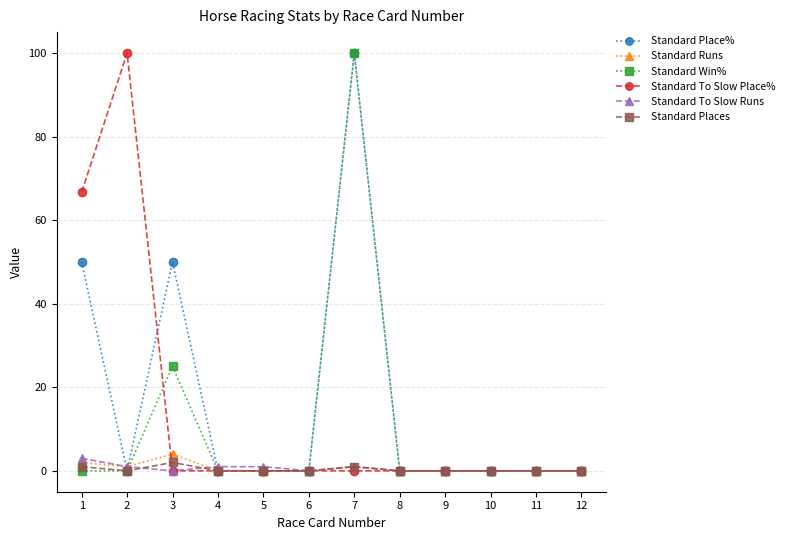

How many distinct data groups are displayed?

6